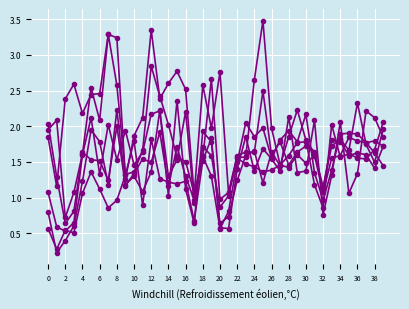

How many data points does each series have?

40